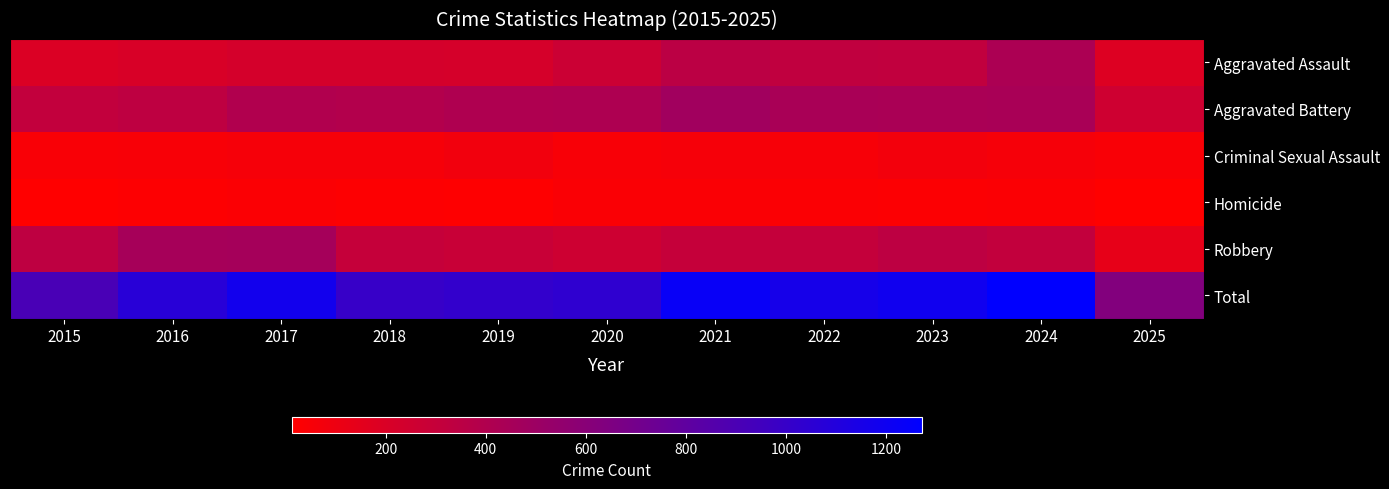

Reading left to right, extract all data points from this chart.

Aggravated Assault: 2015=194	2016=206	2017=225	2018=225	2019=223	2020=273	2021=352	2022=327	2023=318	2024=422	2025=184
Aggravated Battery: 2015=316	2016=336	2017=400	2018=389	2019=407	2020=415	2021=479	2022=439	2023=431	2024=438	2025=258
Criminal Sexual Assault: 2015=46	2016=50	2017=62	2018=60	2019=77	2020=48	2021=62	2022=55	2023=73	2024=60	2025=43
Homicide: 2015=15	2016=26	2017=33	2018=25	2019=22	2020=41	2021=38	2022=37	2023=28	2024=36	2025=13
Robbery: 2015=337	2016=454	2017=460	2018=301	2019=287	2020=263	2021=300	2022=304	2023=340	2024=315	2025=132
Total: 2015=908	2016=1072	2017=1180	2018=1000	2019=1016	2020=1040	2021=1231	2022=1162	2023=1190	2024=1271	2025=630